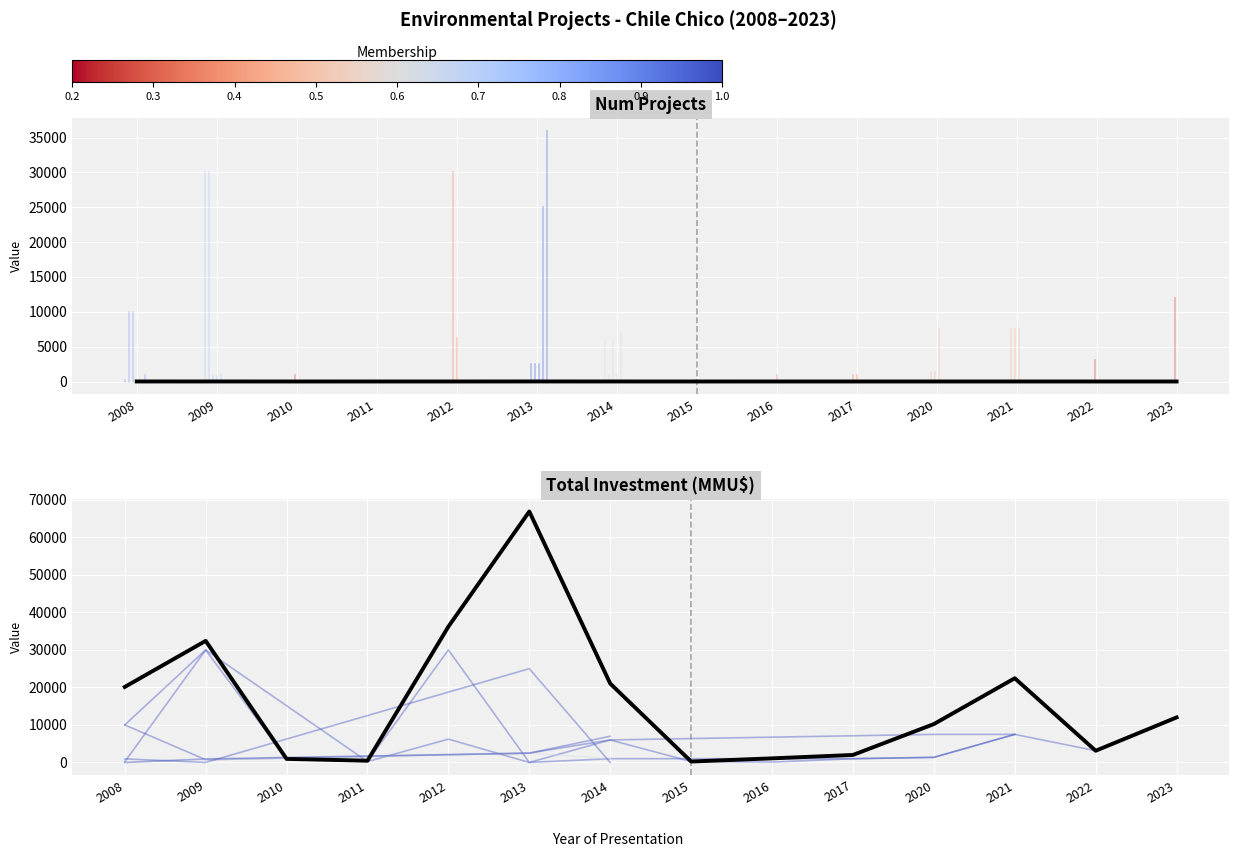

At which category does Num Projects reach its first local peak?

2013